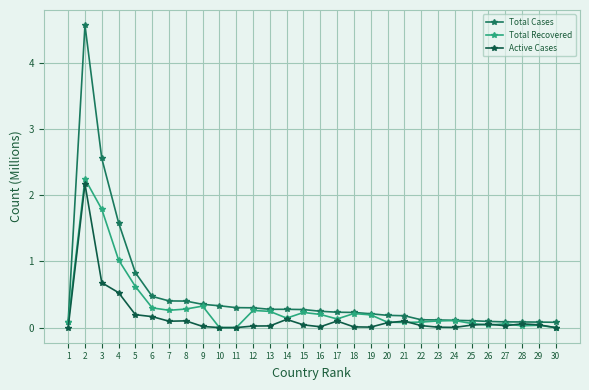

How many times do Total Recovered and Active Cases cross each other?

5